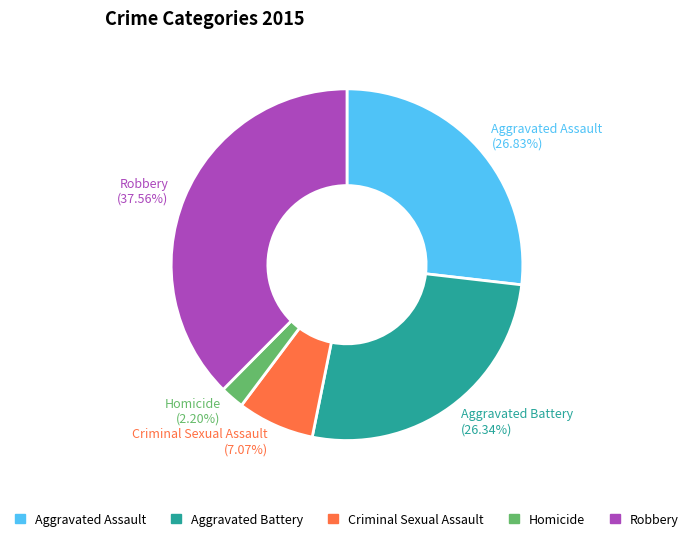

What is the ratio of the value at Robbery to the value at Aggravated Battery?

1.4